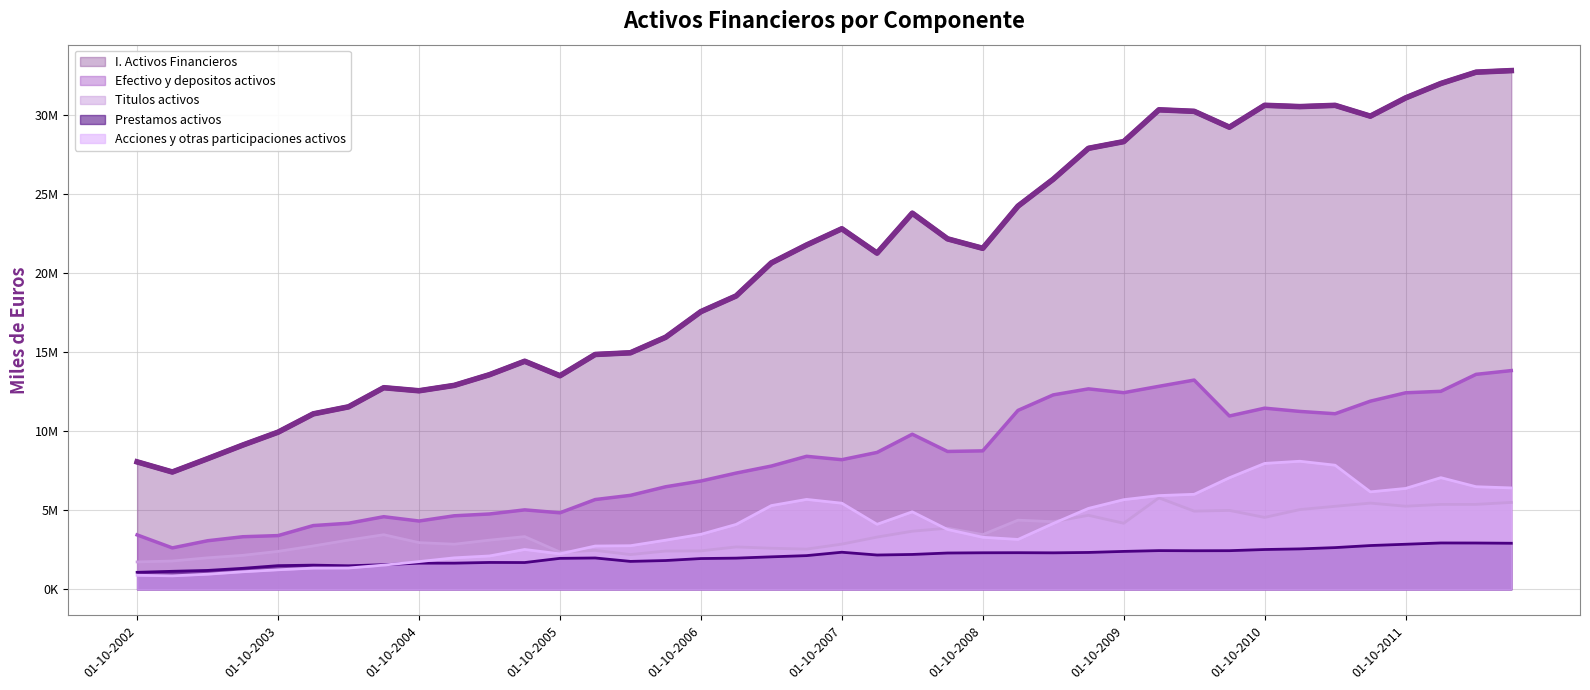

Where is the first local minimum for Titulos activos?

01-01-2005